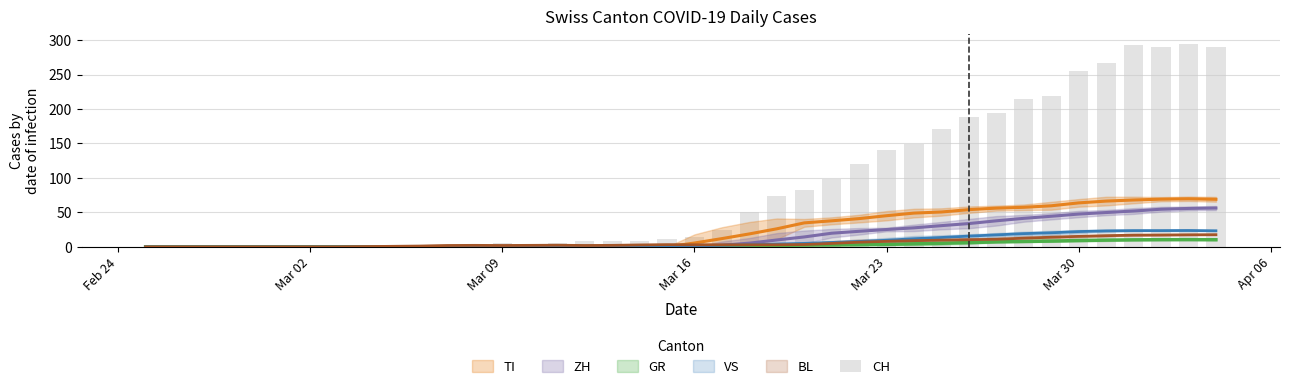

What is the value of the 12th bar from the left?

2